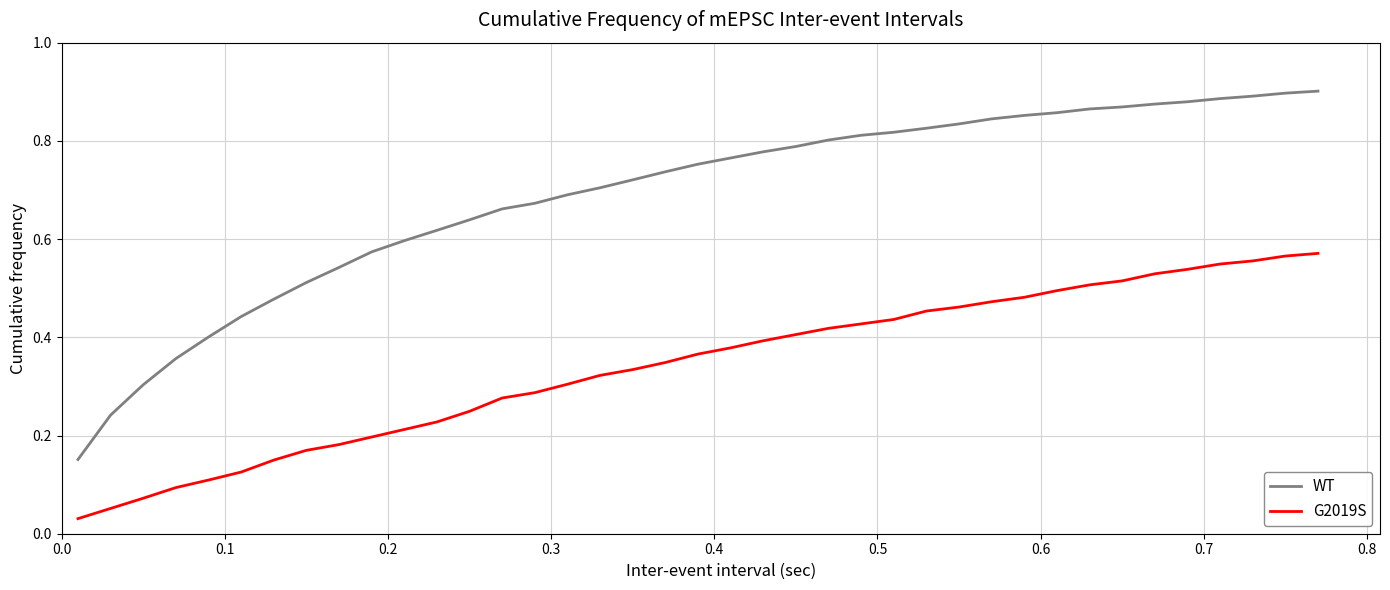

List the series in order of their peak value, lowest first.

G2019S, WT